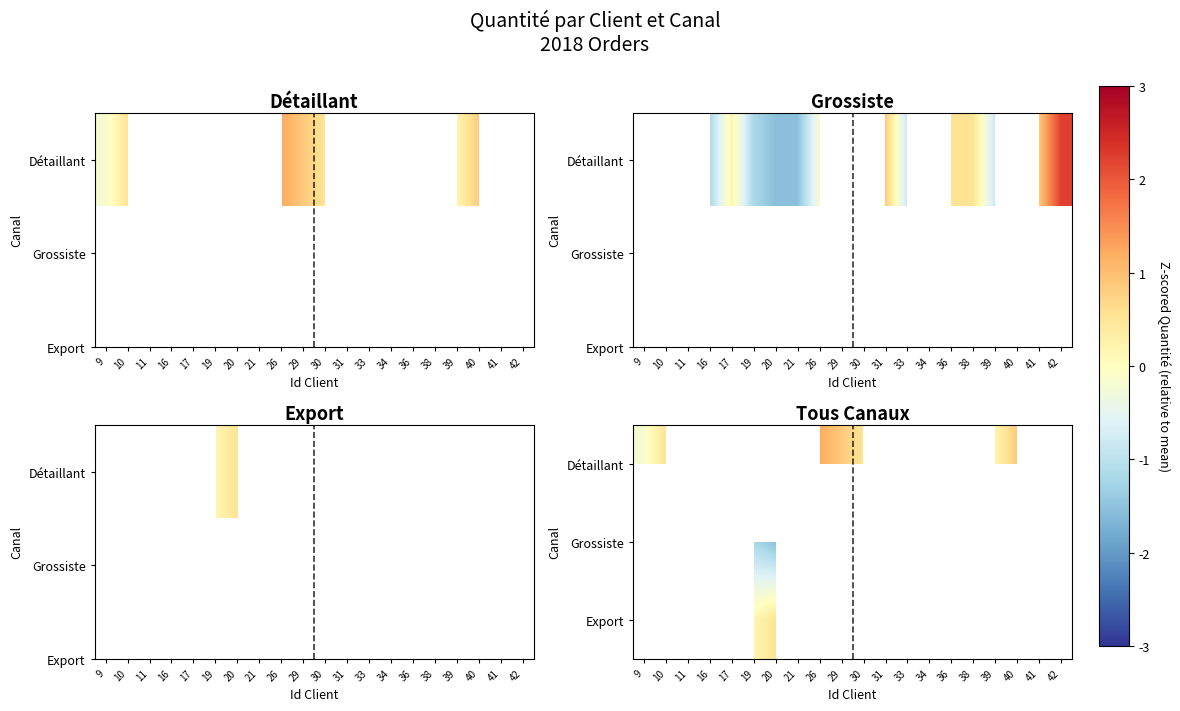

Which category has the lowest value across all series?

20